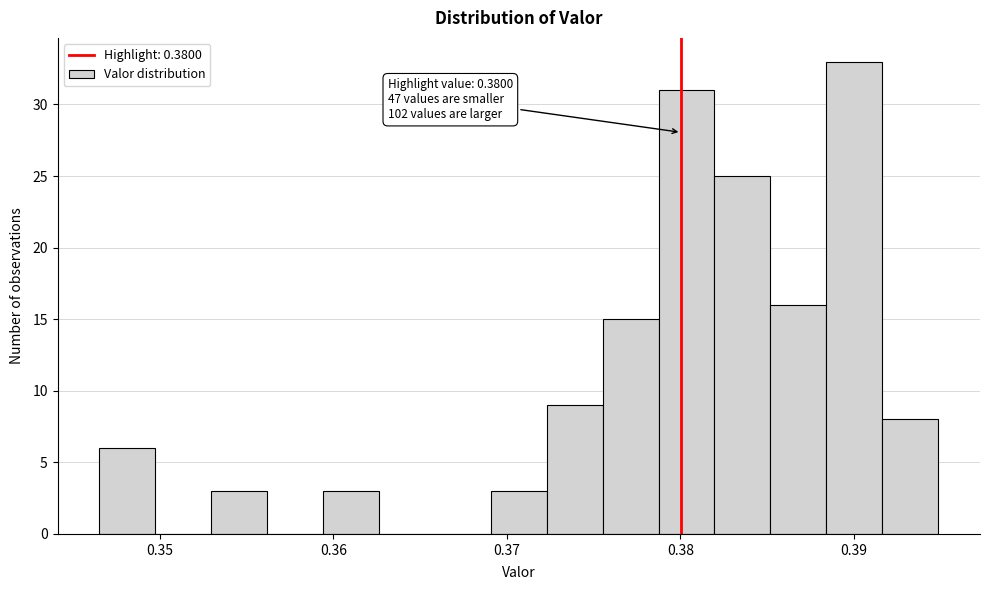

Read against the x-axis, roughly where is the centre of the tallest bar?

0.390